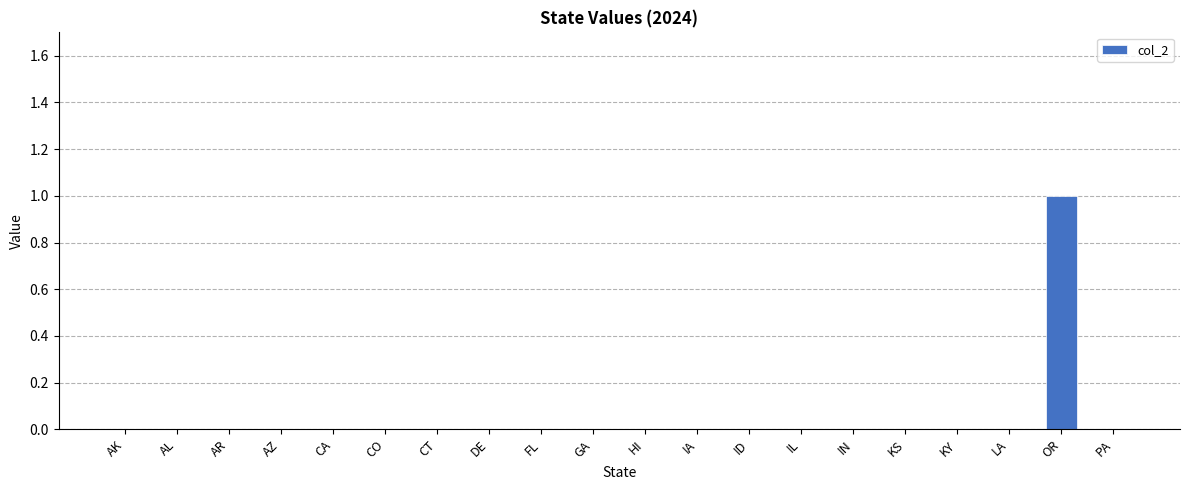

The chart shows a value of 0 at PA. True or false?

True